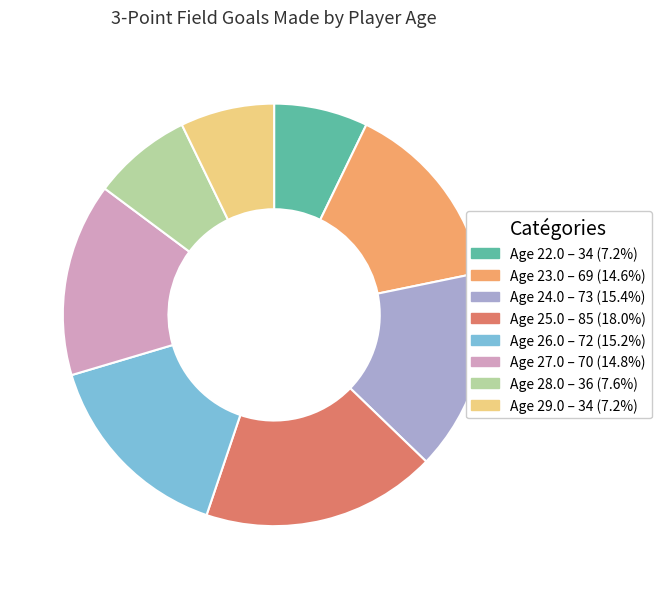

Does Age 22.0 – 34 (7.2%) represent more than half of the total?

No